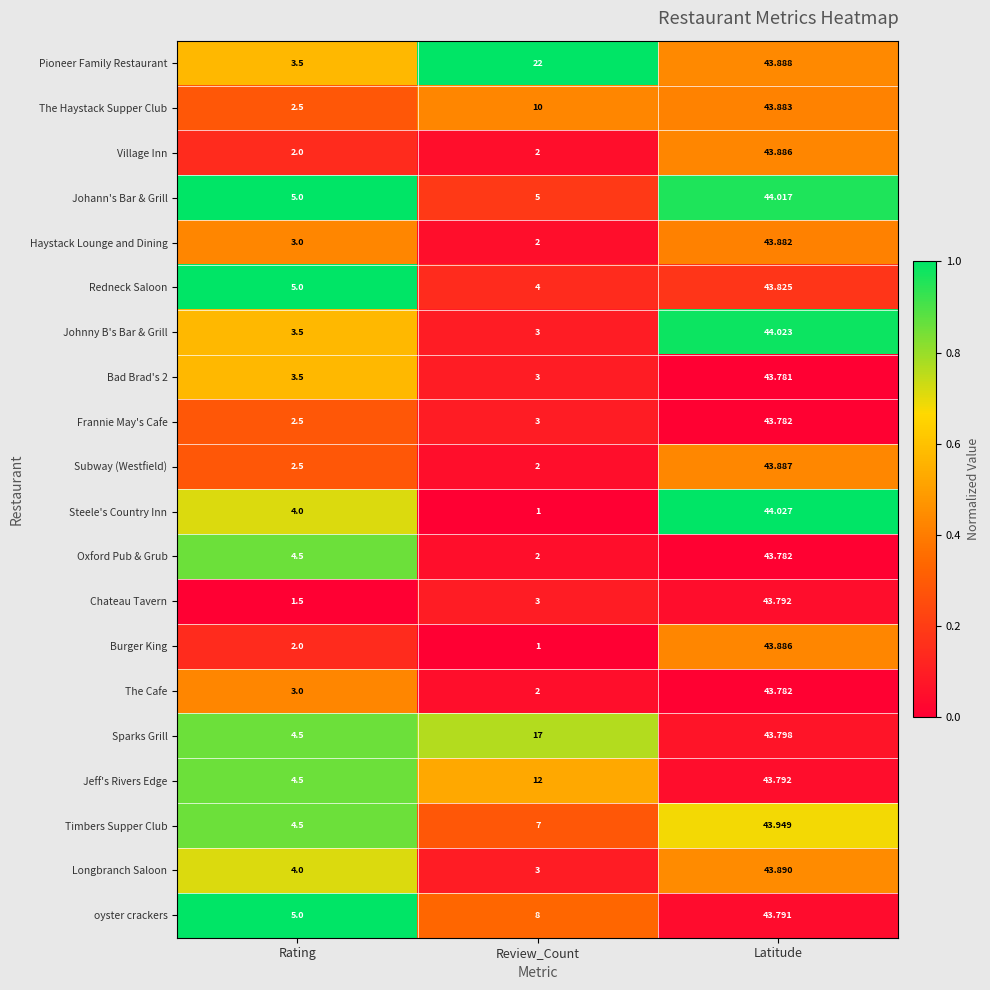

What is the maximum value shown in the chart?

44.0